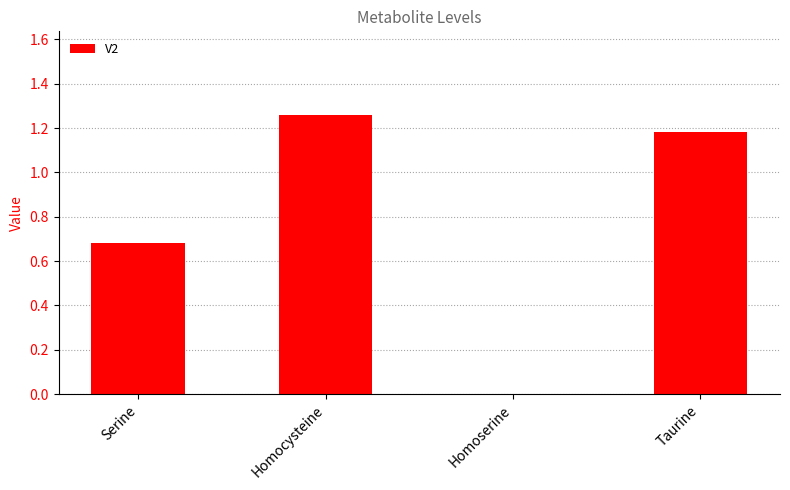

At which label does the data first exceed 1?

Homocysteine